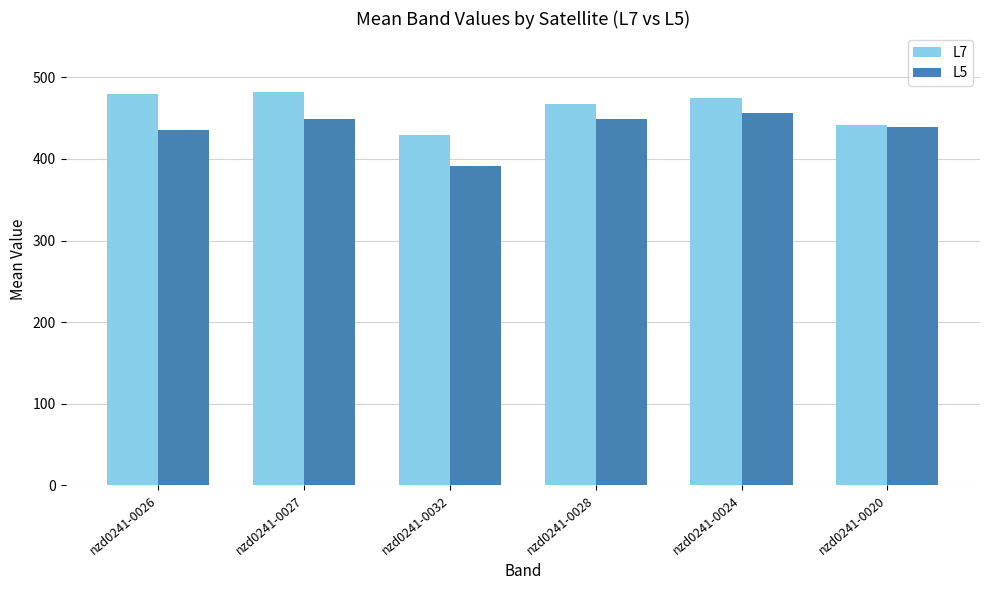

Rank the series by their average value, from highest to lowest.

L7, L5